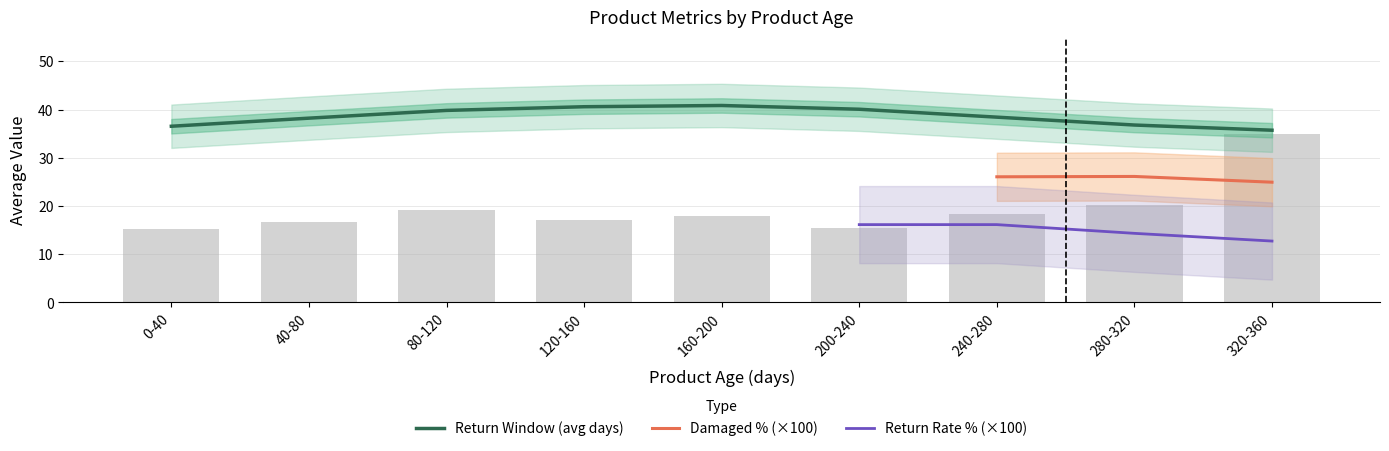

The Return Window (avg days) series shows 63.5 at 80-120. True or false?

False